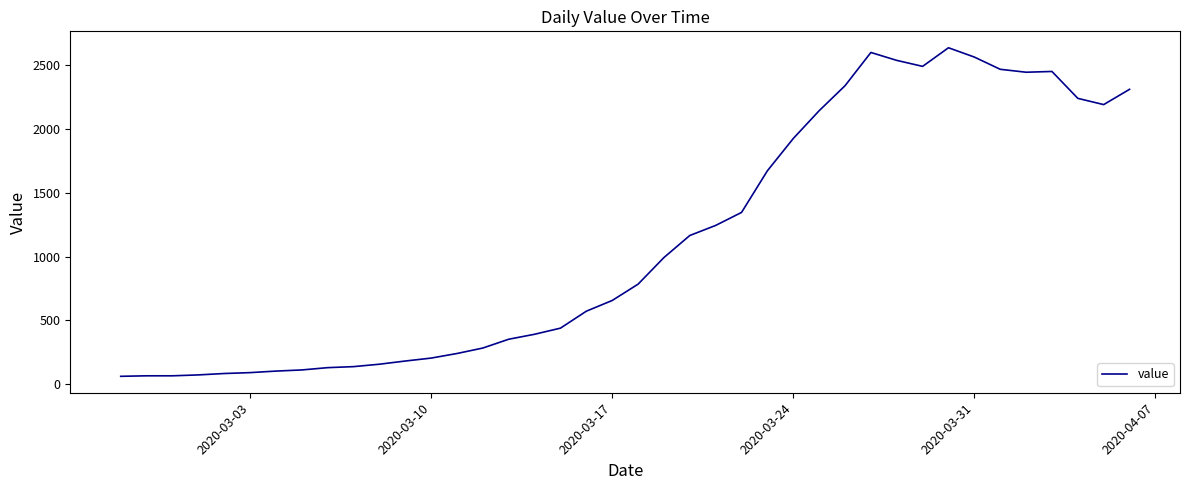

How many lines are shown in the chart?

1